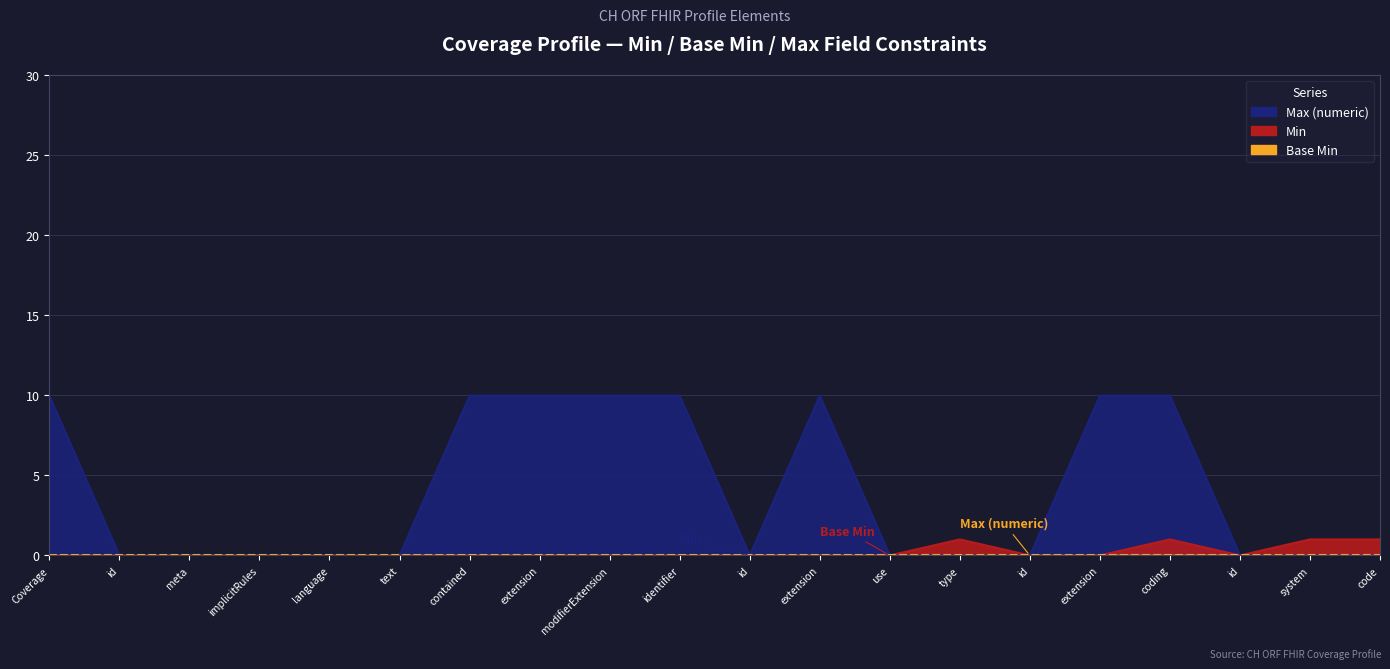

How many interior local valleys does the Min series have?

1